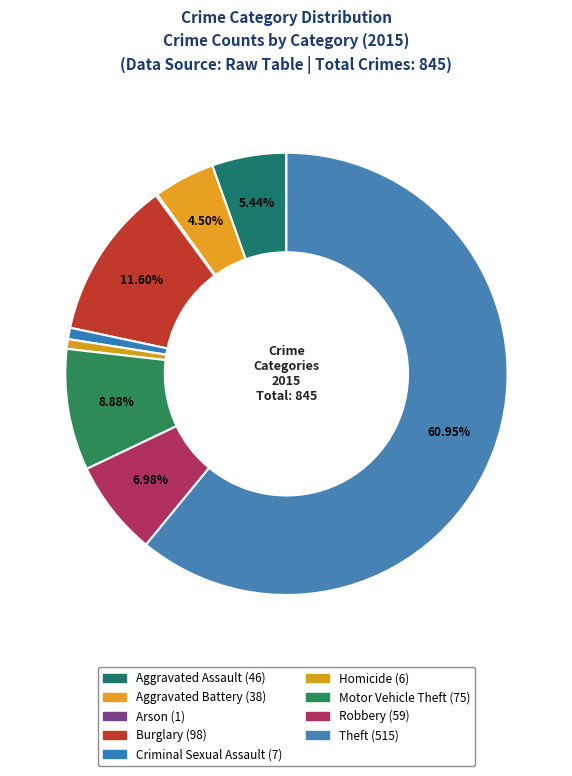

Which category has the smallest portion of the pie?

Arson